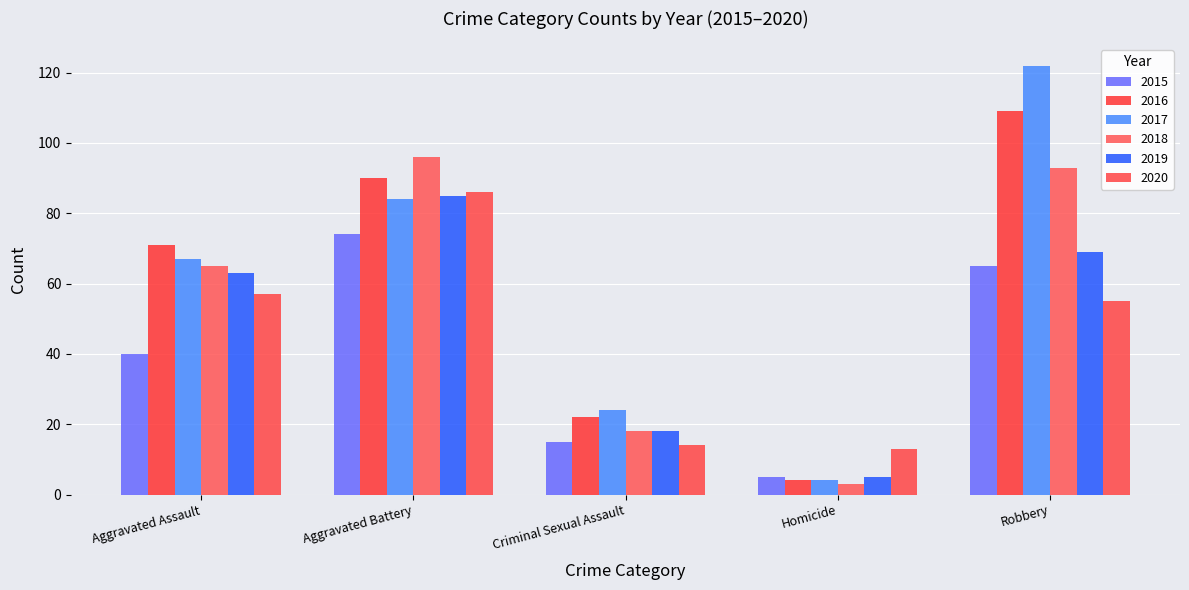

Is it true that 2016 equals 158 at Robbery?

False